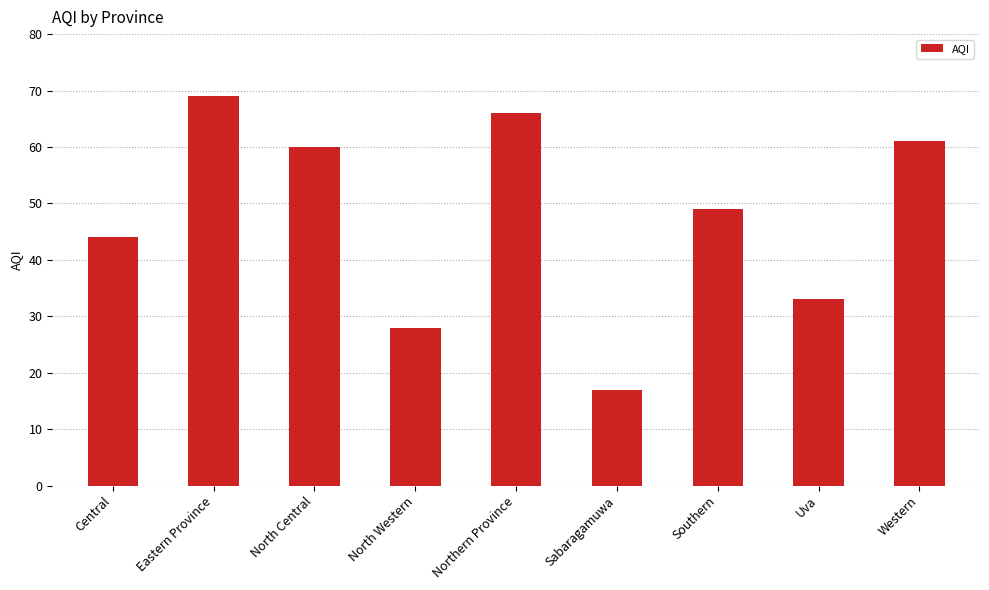

What is the label of the 9th bar from the right?

Central